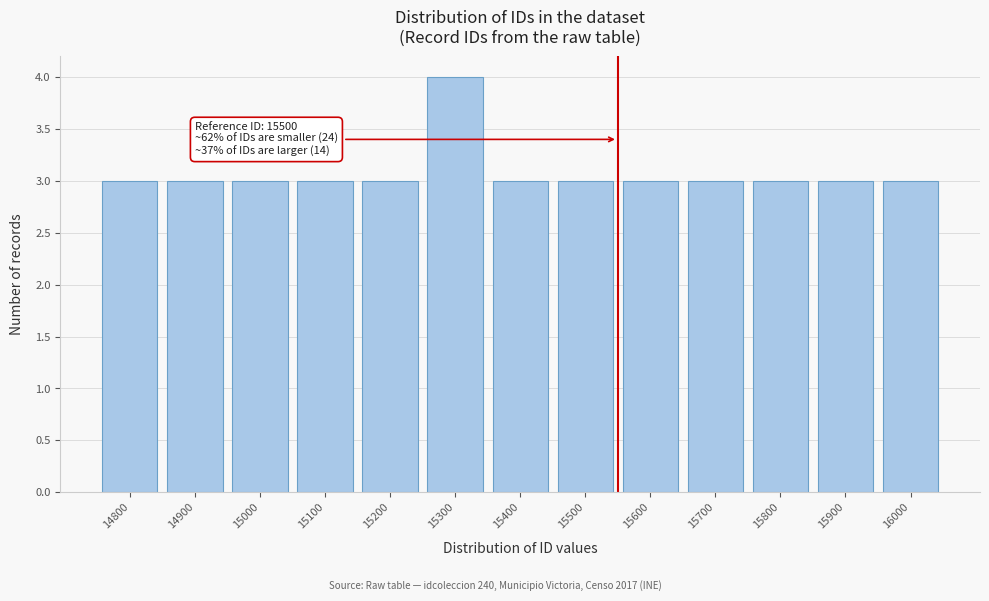

Reading left to right, what are all the values shown in this chart?

3	3	3	3	3	4	3	3	3	3	3	3	3